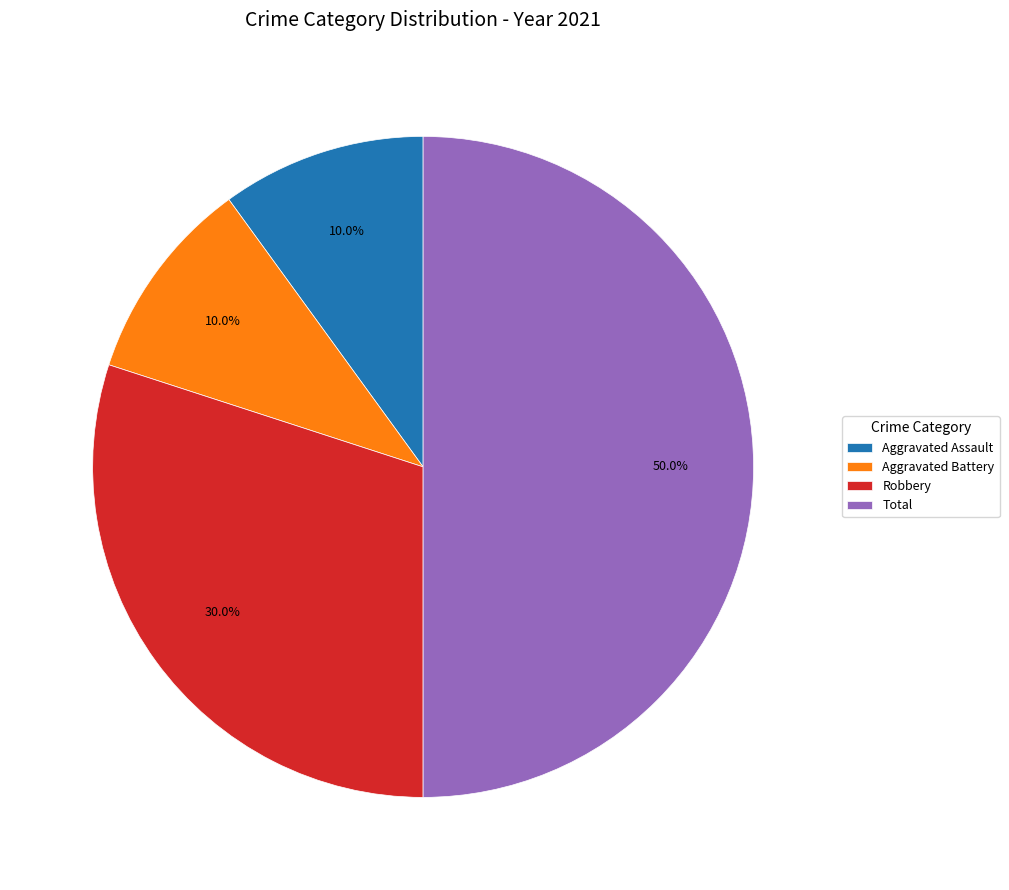

Is it true that Robbery is 30% of the pie?

True